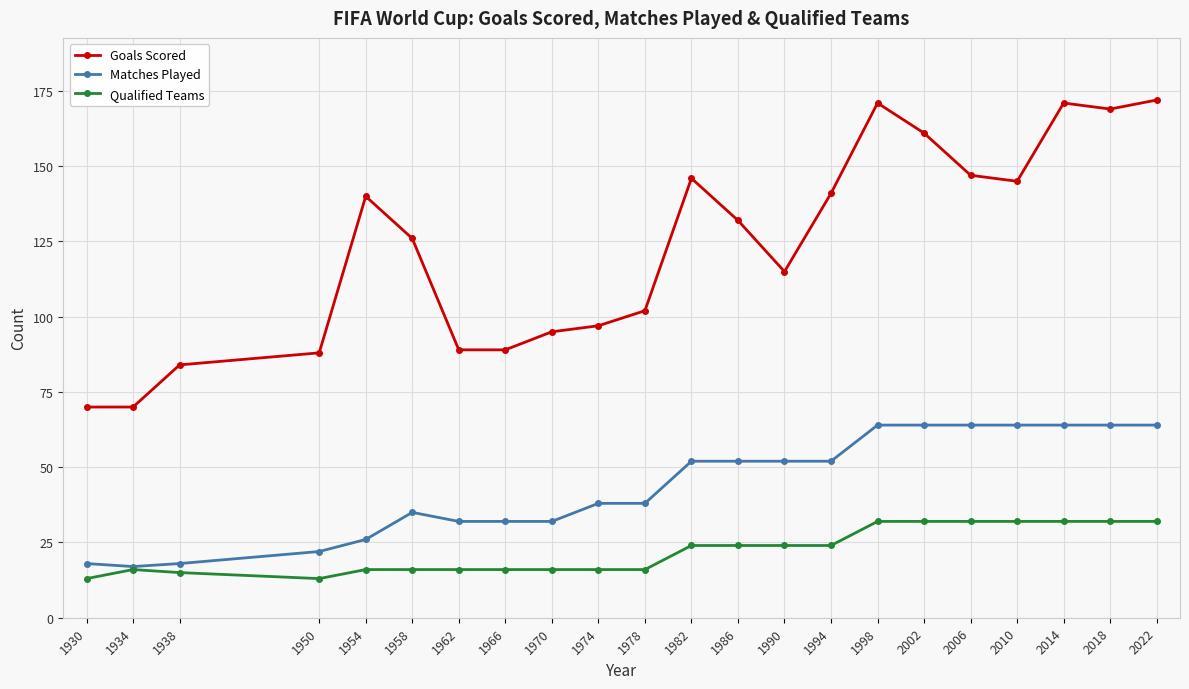

How many lines are shown in the chart?

3